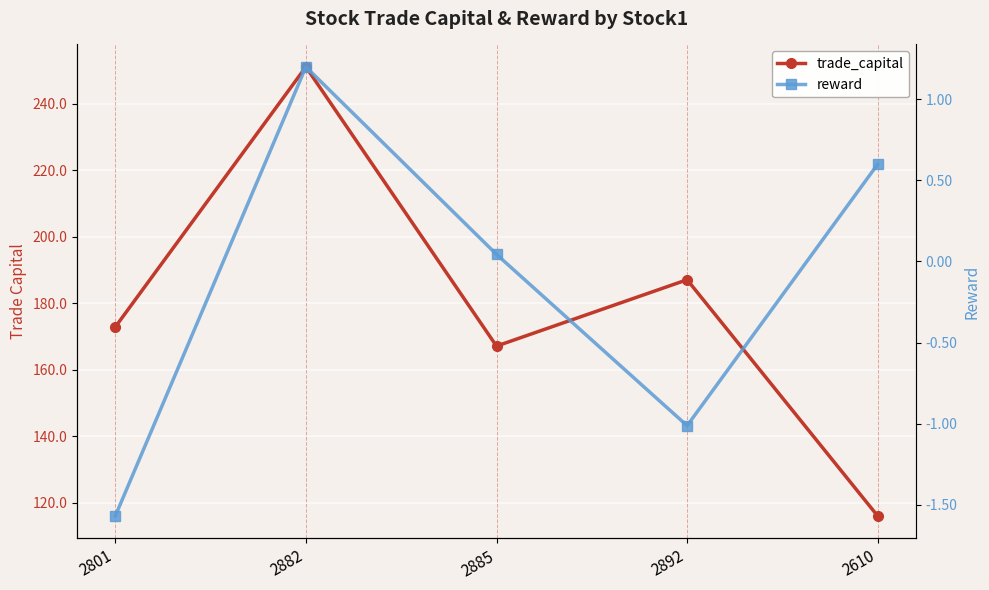

What is the maximum value for reward?

1.2